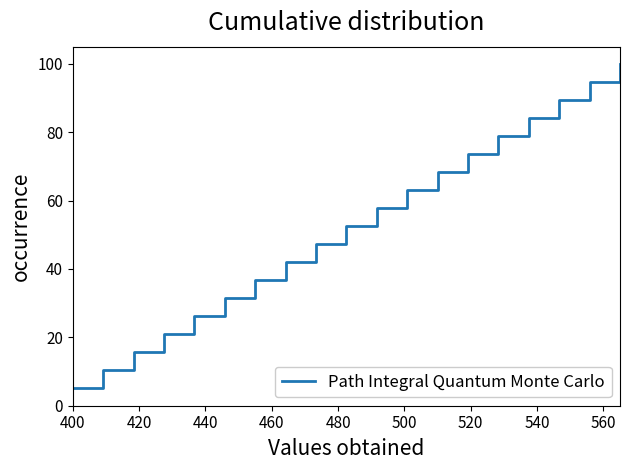

What is the difference between the maximum and minimum values?

94.7